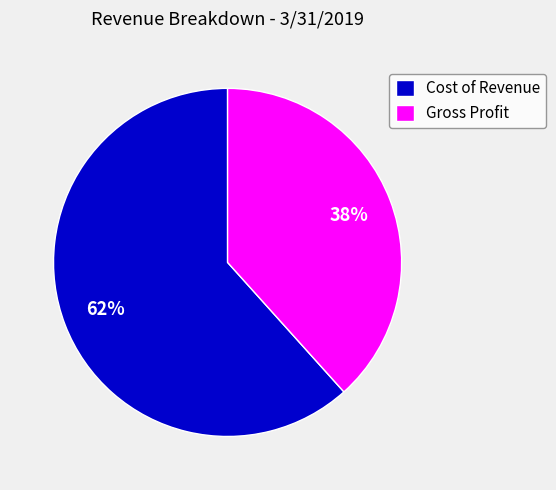

To the nearest percent, what is the combined percentage of Cost of Revenue and Gross Profit?

100%